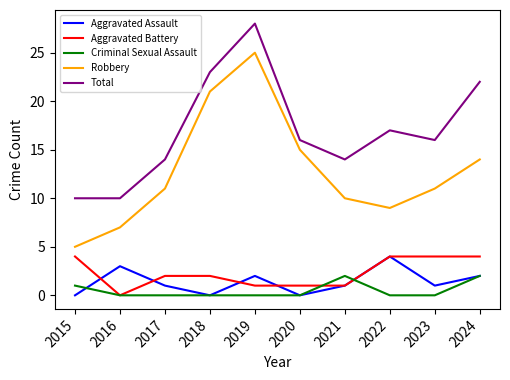

Between 2015 and 2024, which series saw the biggest shift?

Total